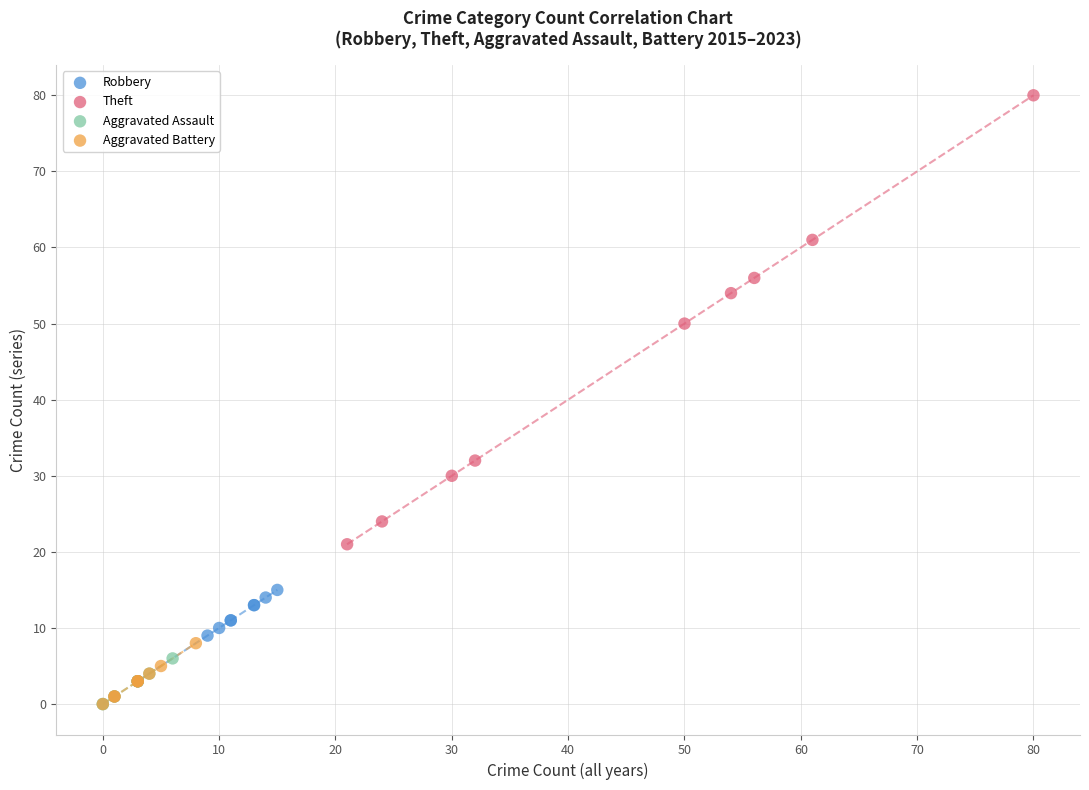

Which series reaches the maximum Y coordinate?

Theft